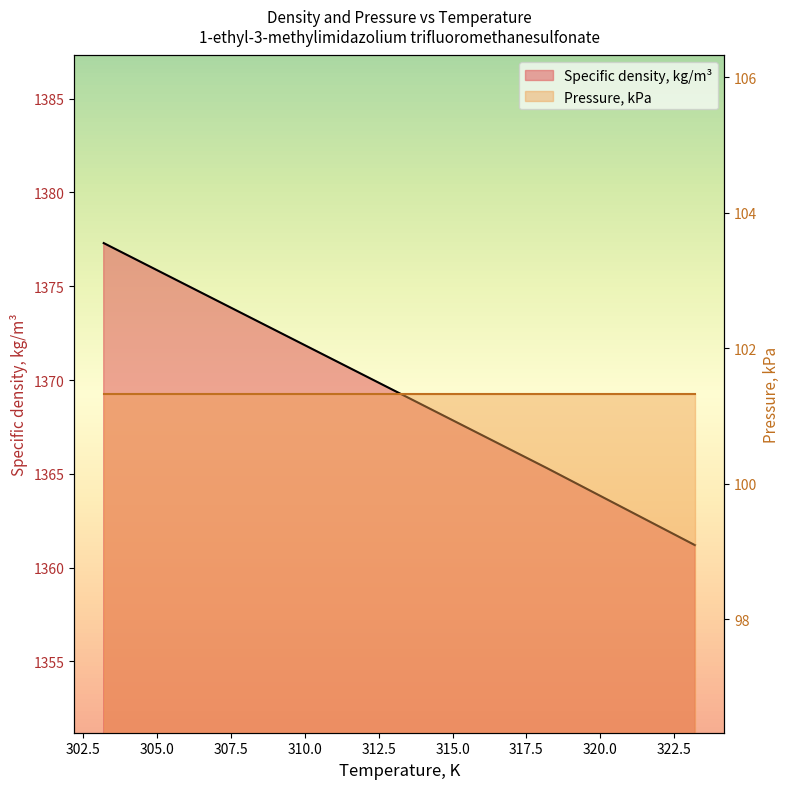

The value at 323.2 is 2436.0. True or false?

False